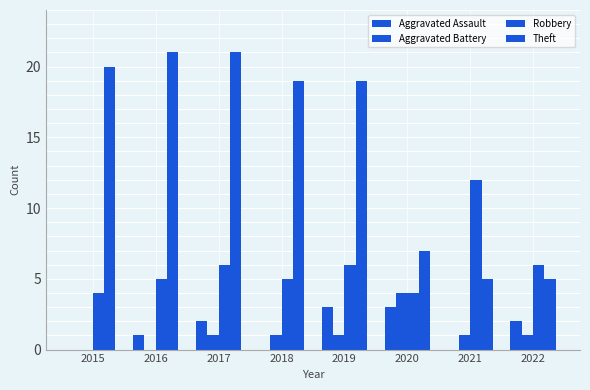

How many distinct data groups are displayed?

4